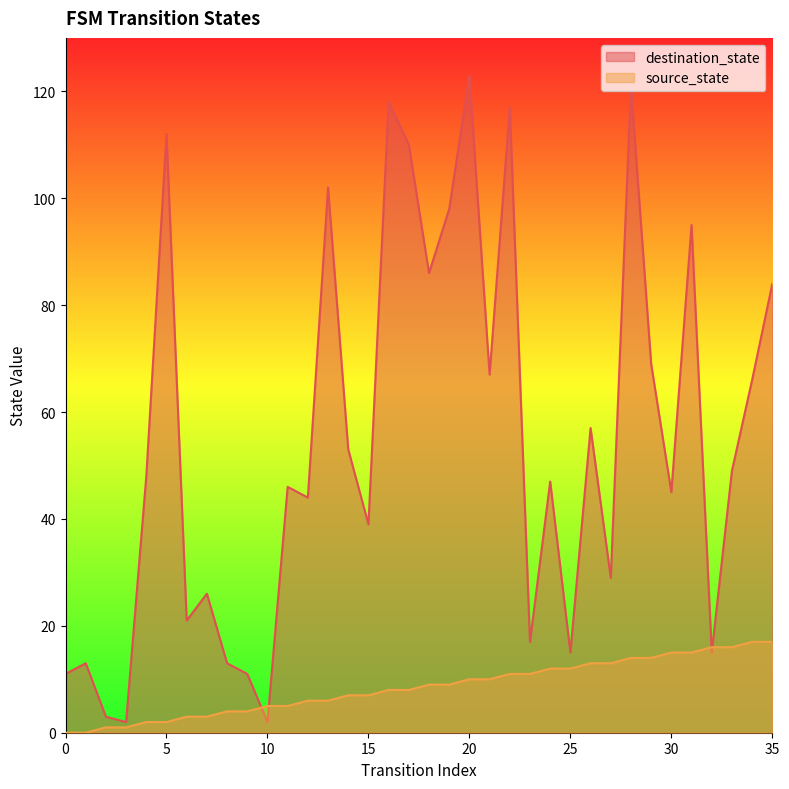

What are all the series names shown in the legend?

destination_state, source_state